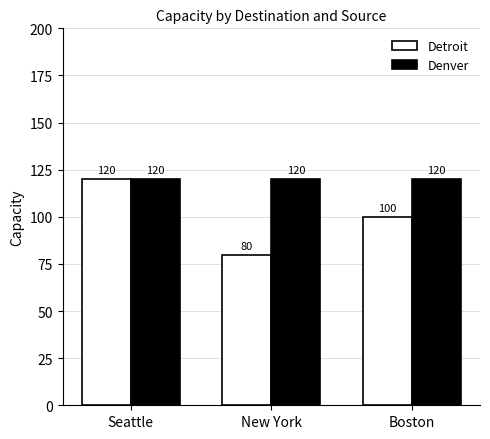

What is the total value across all series at Boston?

220